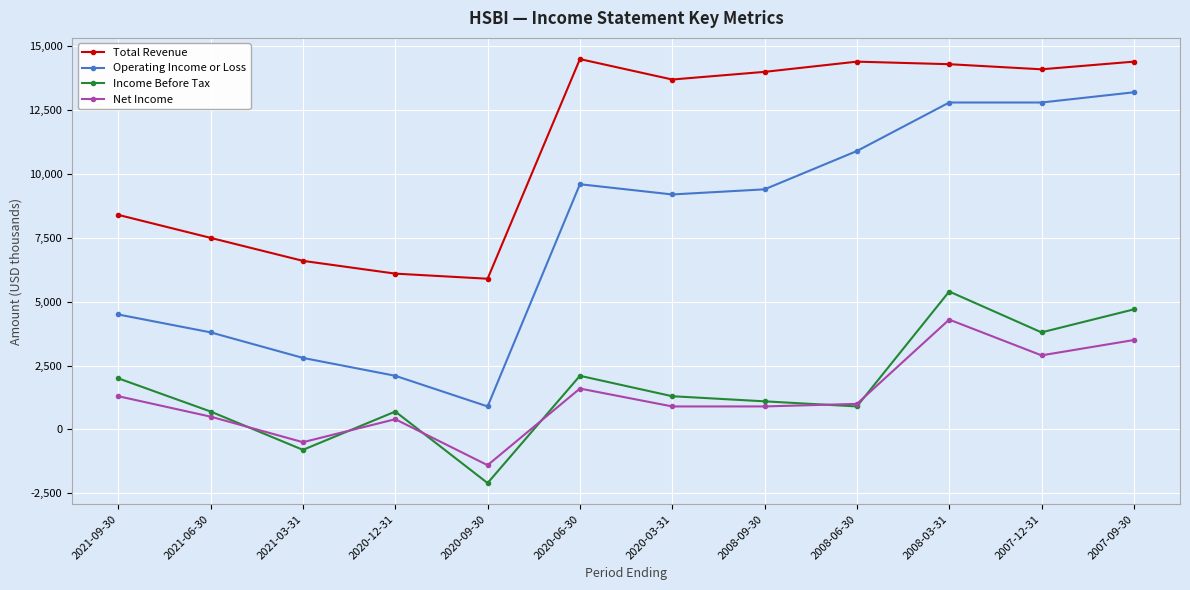

Rank the series by their maximum value, from lowest to highest.

Net Income, Income Before Tax, Operating Income or Loss, Total Revenue